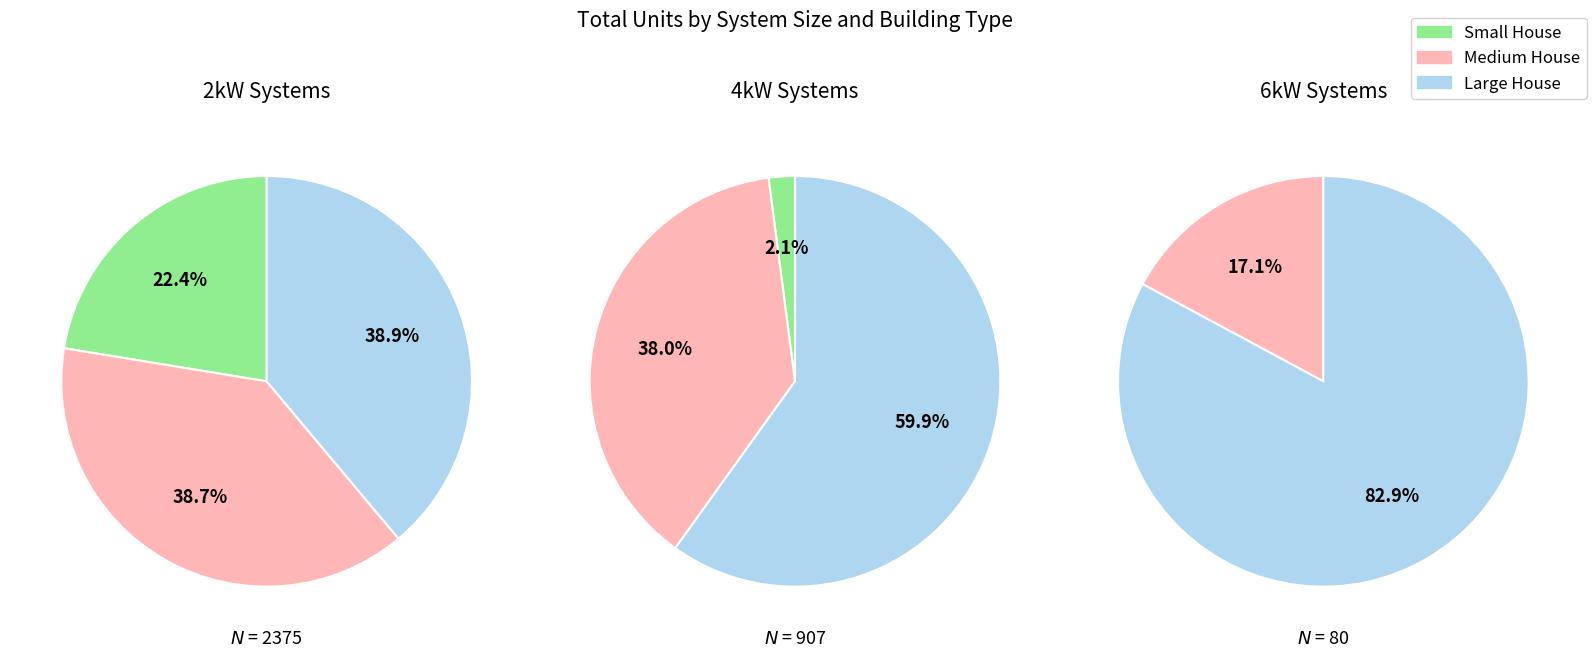

What percentage is the Medium House slice, to the nearest percent?

39%